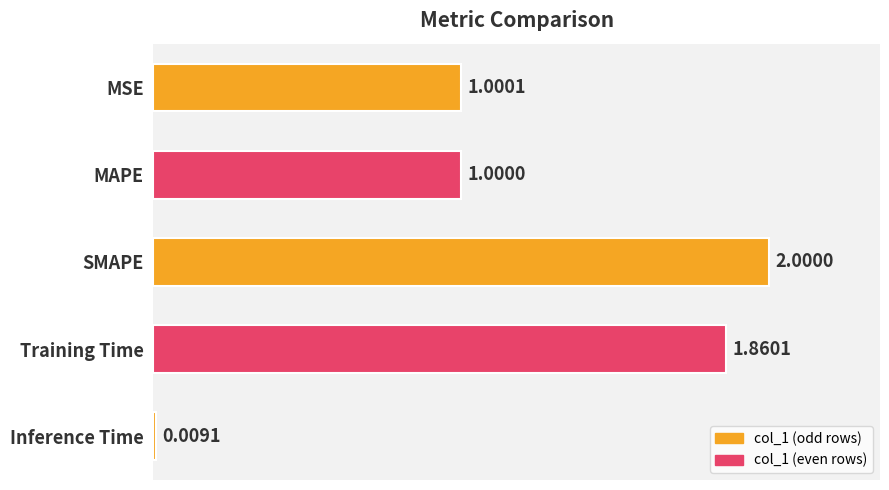

How many series are shown in this chart?

1